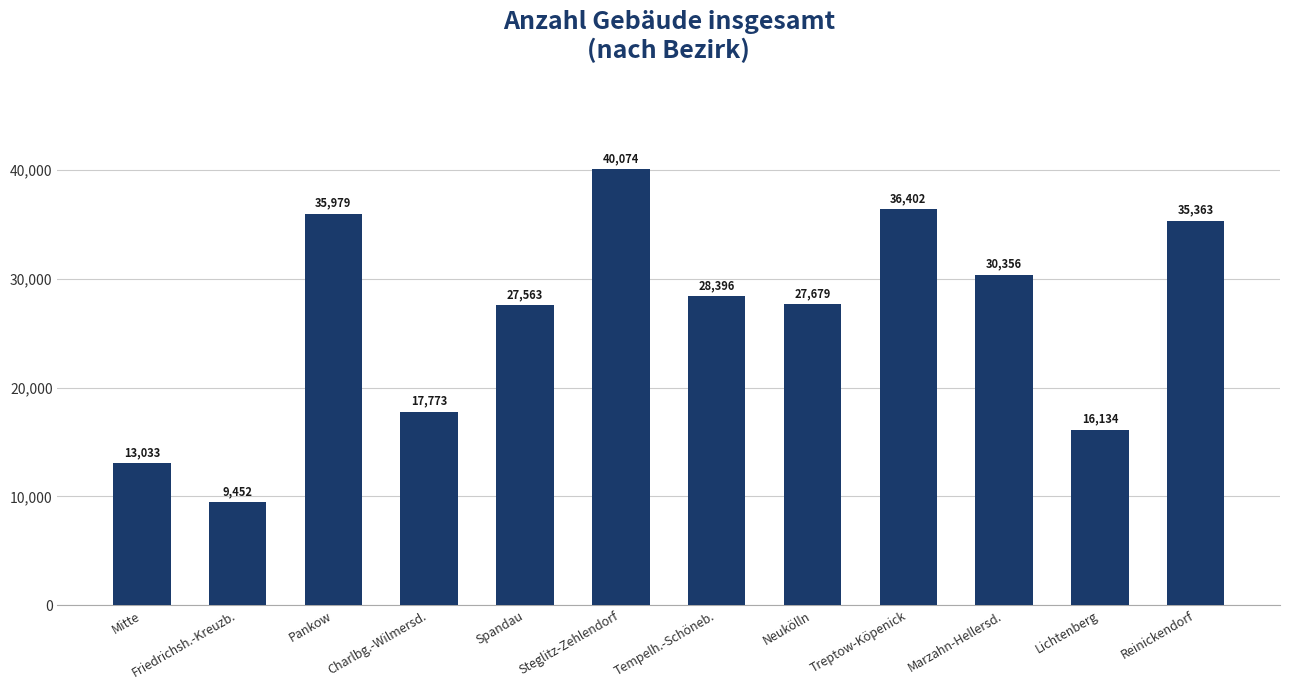

Reading left to right, extract all data points from this chart.

Mitte=13033	Friedrichsh.-Kreuzb.=9452	Pankow=35979	Charlbg.-Wilmersd.=17773	Spandau=27563	Steglitz-Zehlendorf=40074	Tempelh.-Schöneb.=28396	Neukölln=27679	Treptow-Köpenick=36402	Marzahn-Hellersd.=30356	Lichtenberg=16134	Reinickendorf=35363